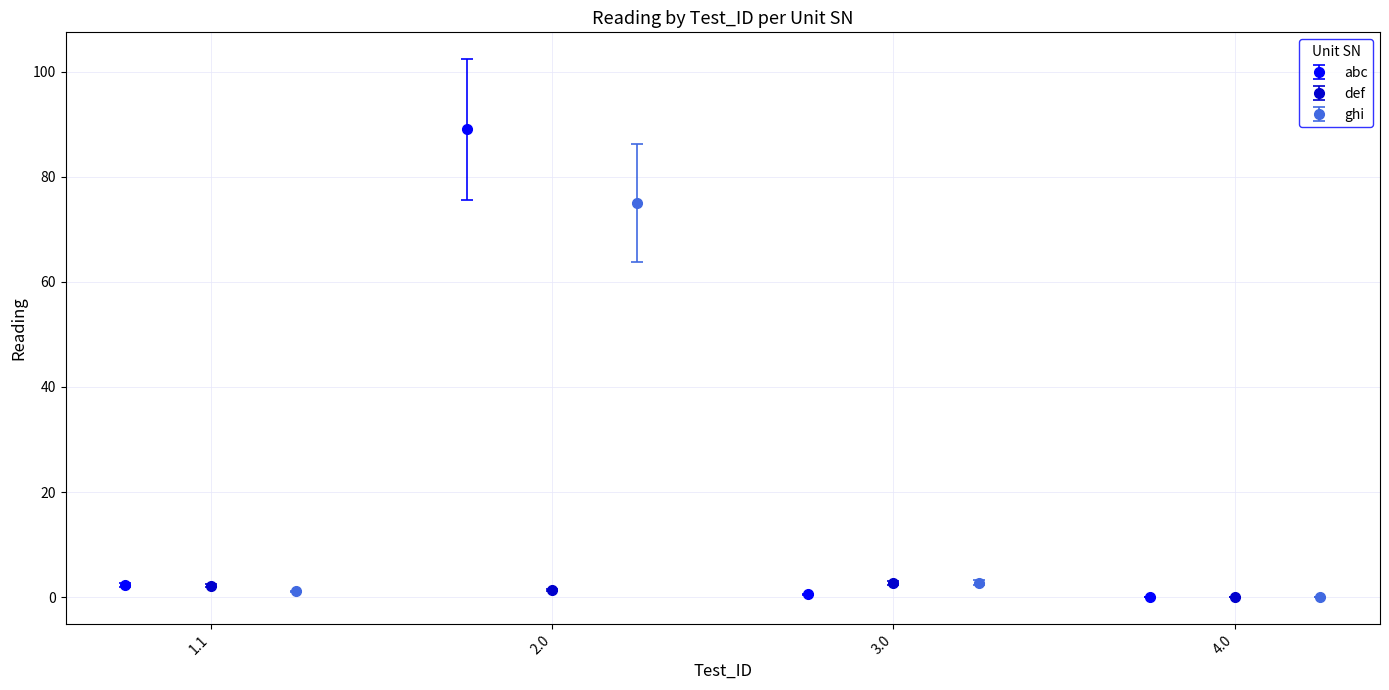

Which series has the largest total across all categories?

abc